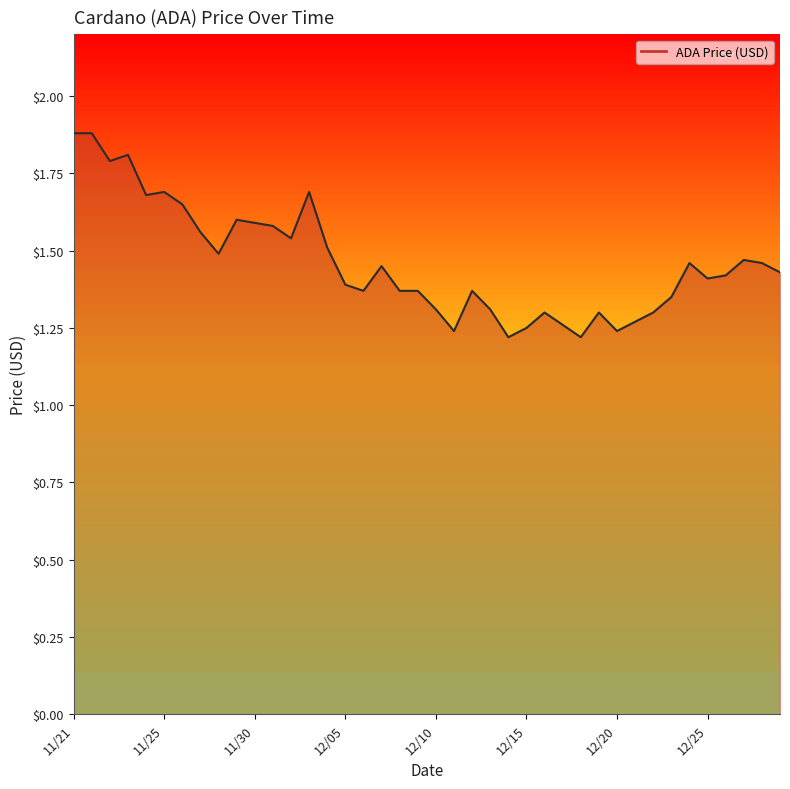

How many lines are shown in the chart?

1